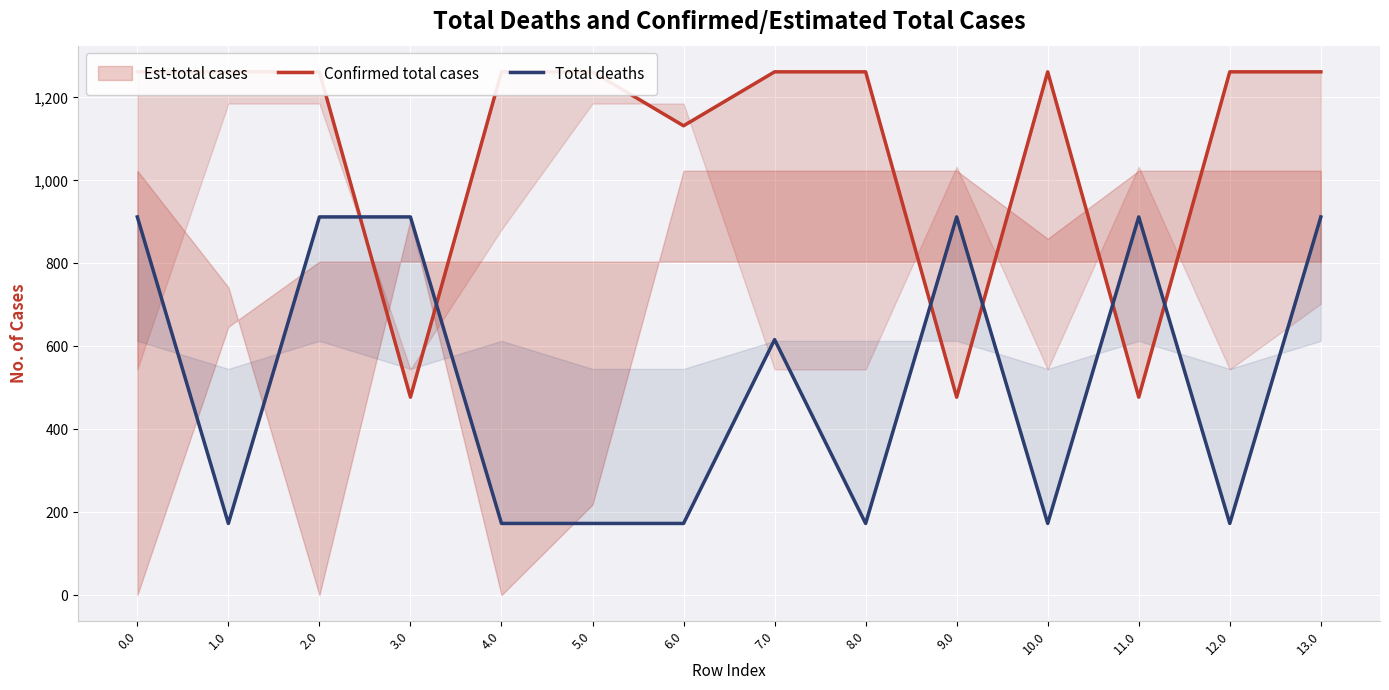

What is the total value across all series at 3.0?

1389.1